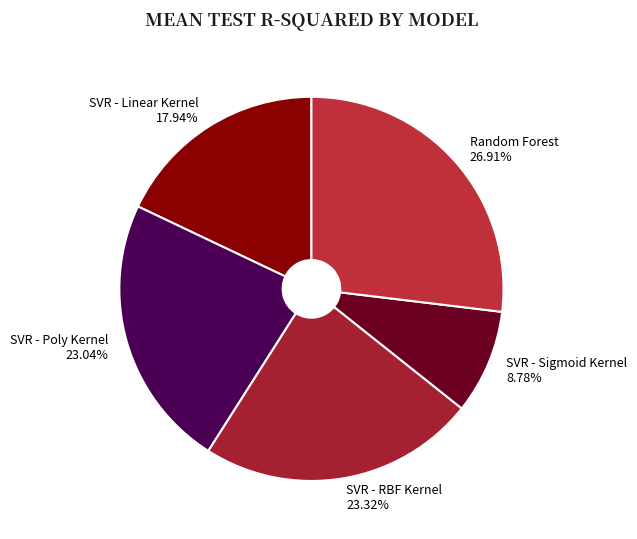

The SVR - Poly Kernel slice represents 23% of the pie. True or false?

True